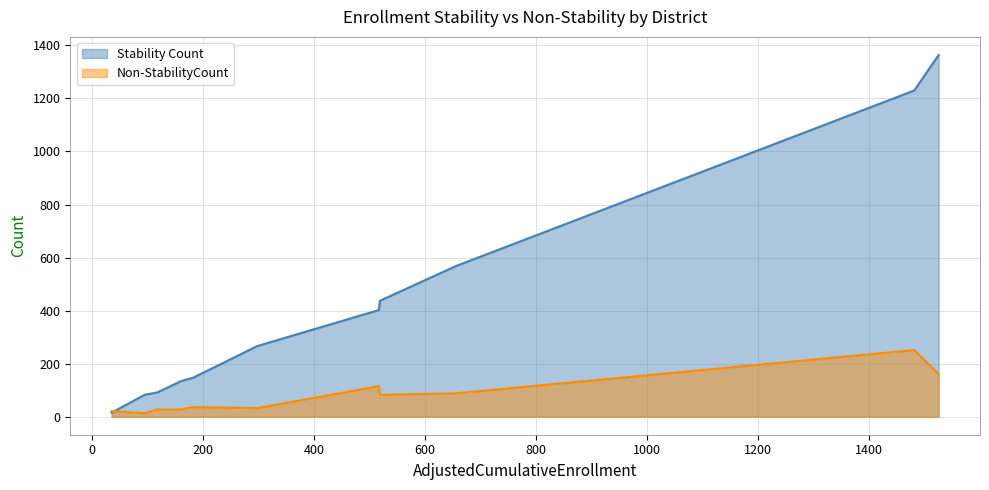

Which series has the widest spread of values?

Stability Count